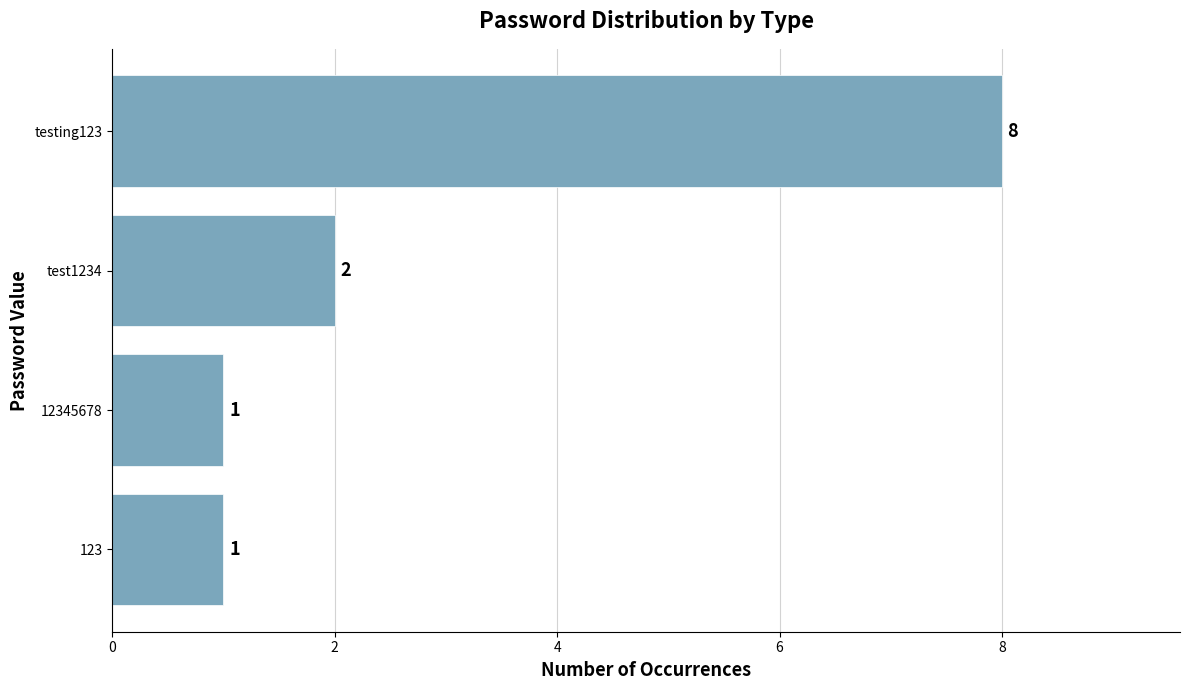

What is the smallest value displayed?

1